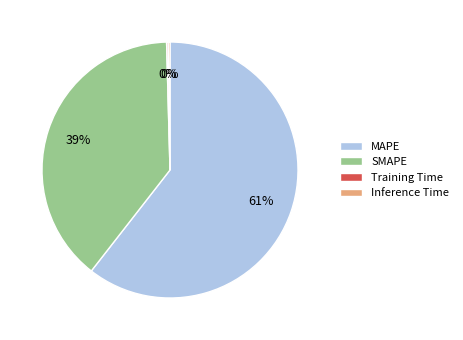

To the nearest percent, what is the average slice percentage?

25%